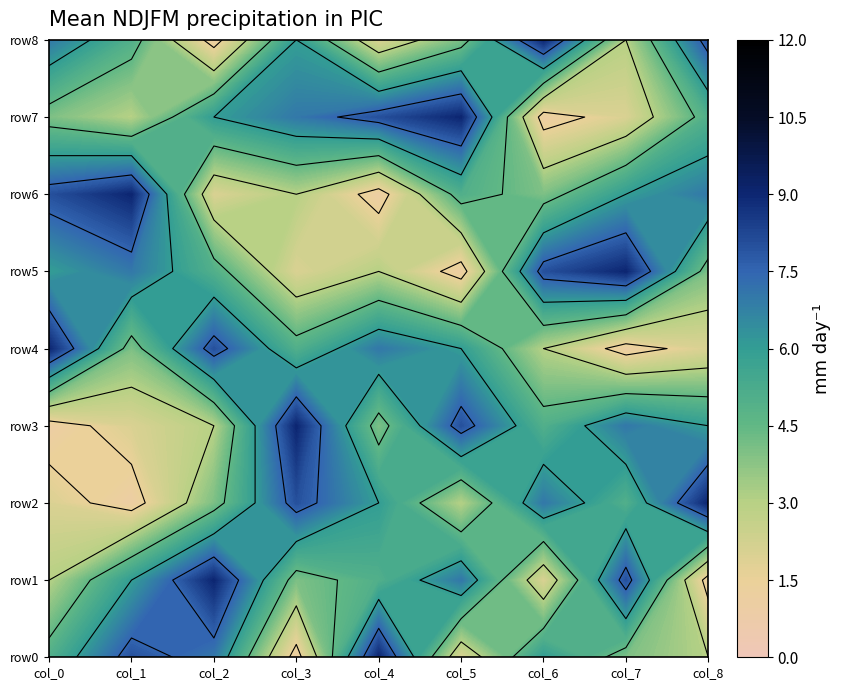

The value of row7 at col_5 is 4. True or false?

False